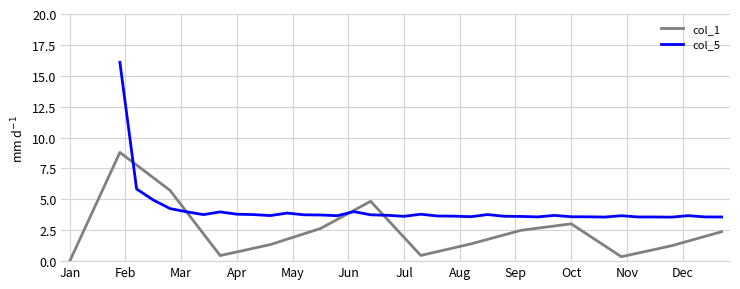

Is this an area chart (filled region under the line)?

No